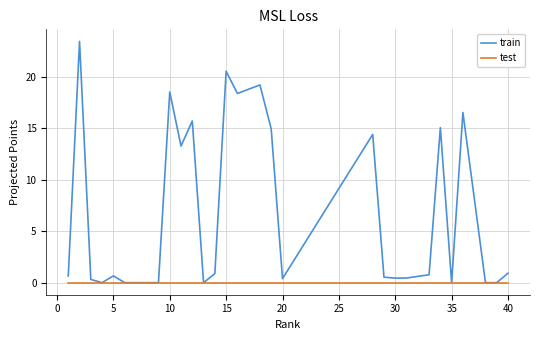

List the series in order of their overall mean, lowest first.

test, train